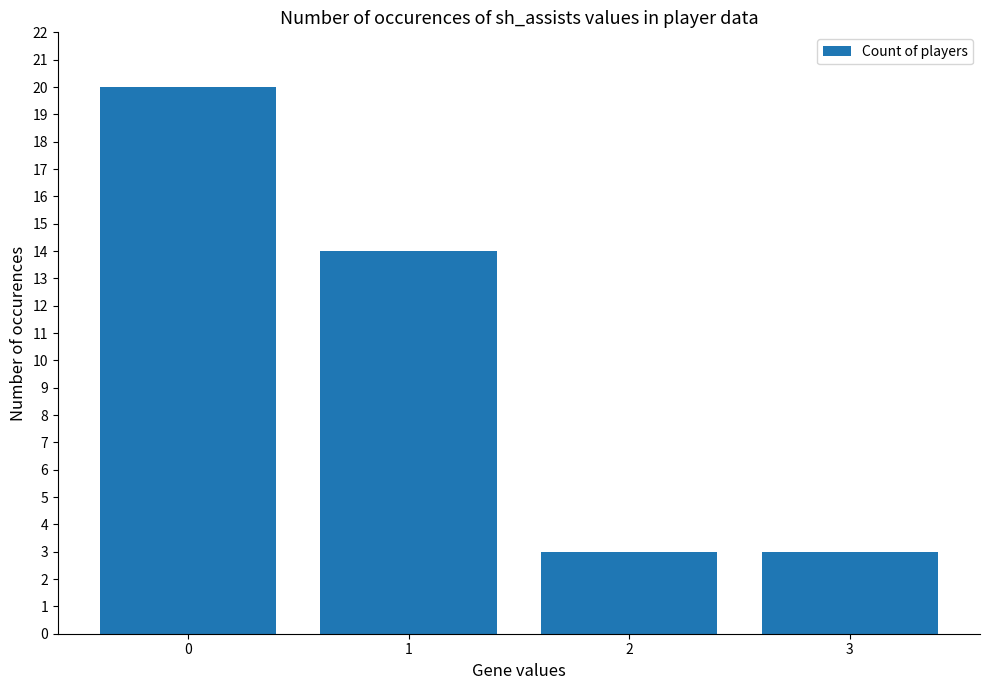

Count the values in the range 3 to 20.

4